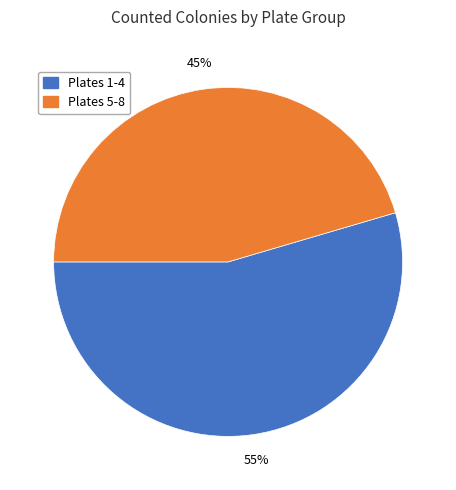

Rank the categories by value from lowest to highest.

Plates 5-8, Plates 1-4